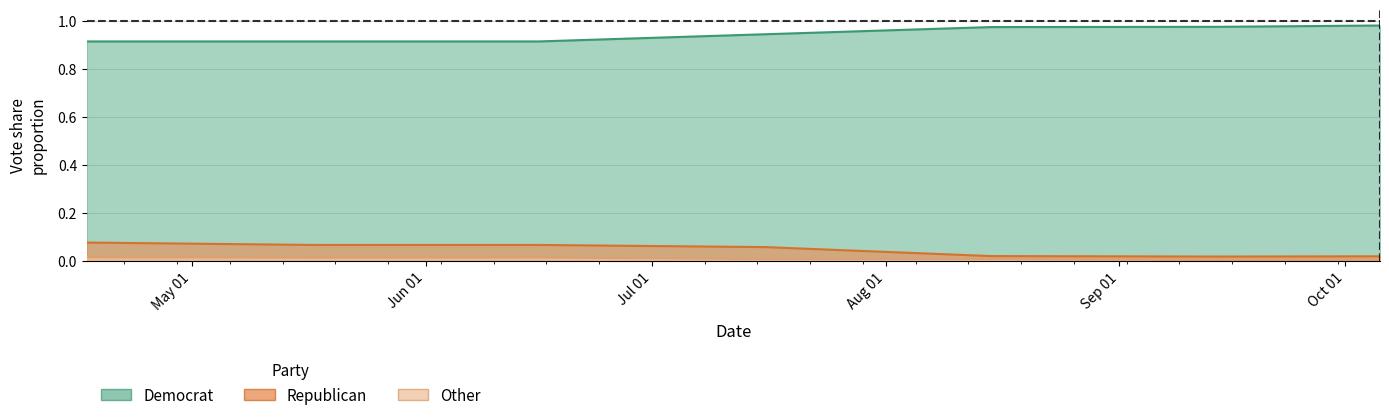

What is the lowest value of the Democrat series?

0.9